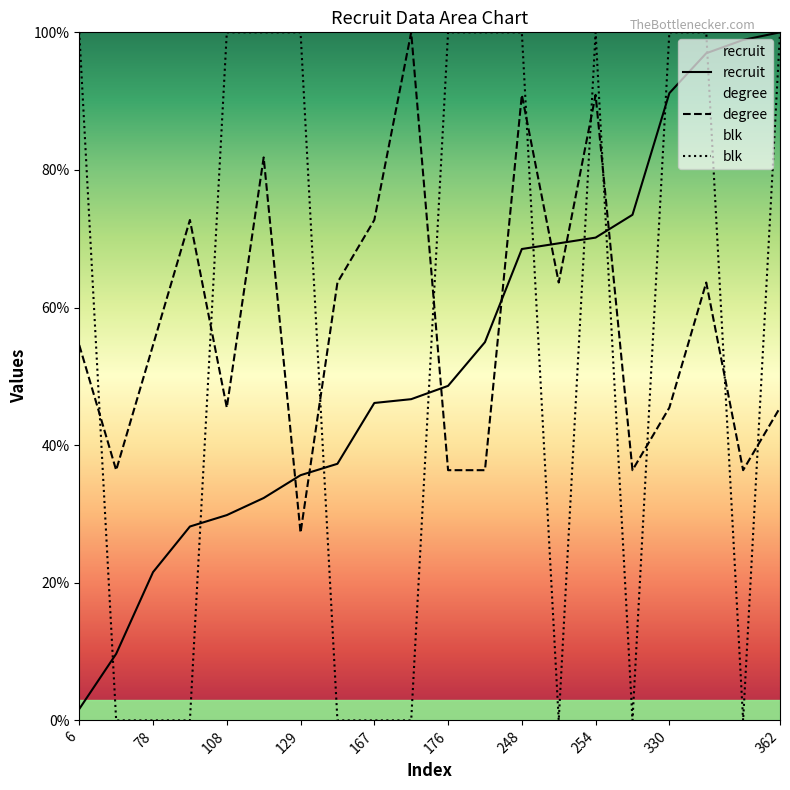

List the series in order of their overall mean, lowest first.

recruit, blk, degree